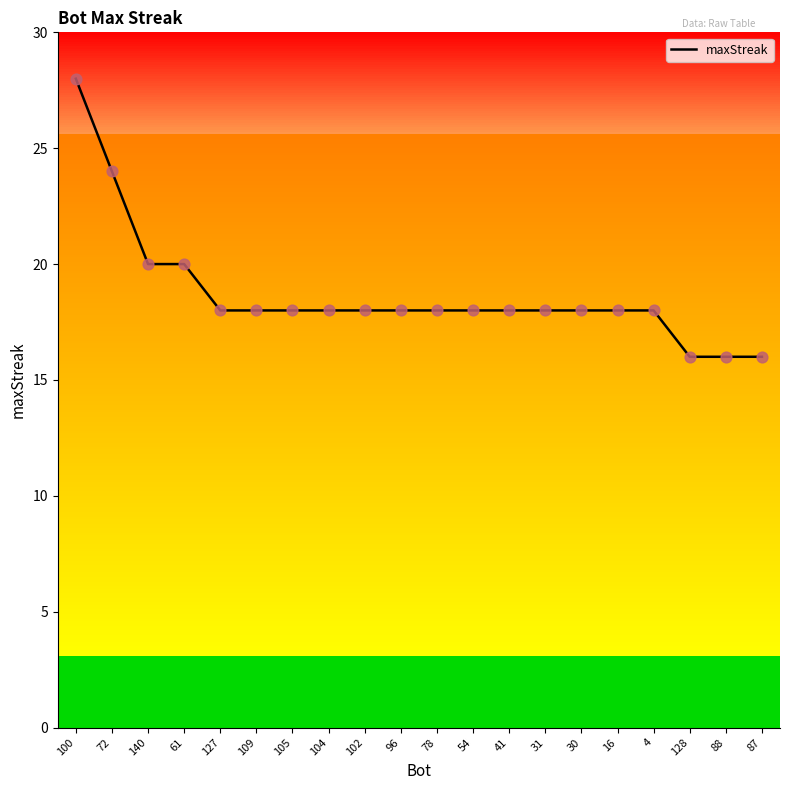

What is the ratio of the value at 30 to the value at 104?

1.0